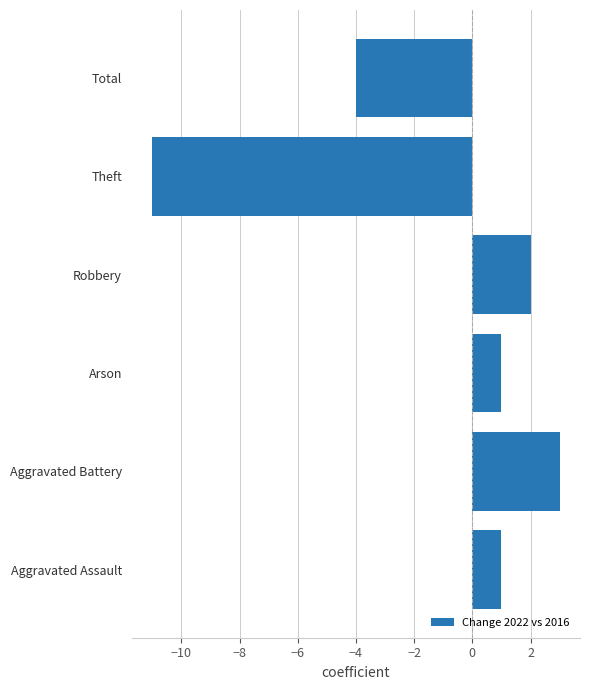

How many bars are there in total?

6